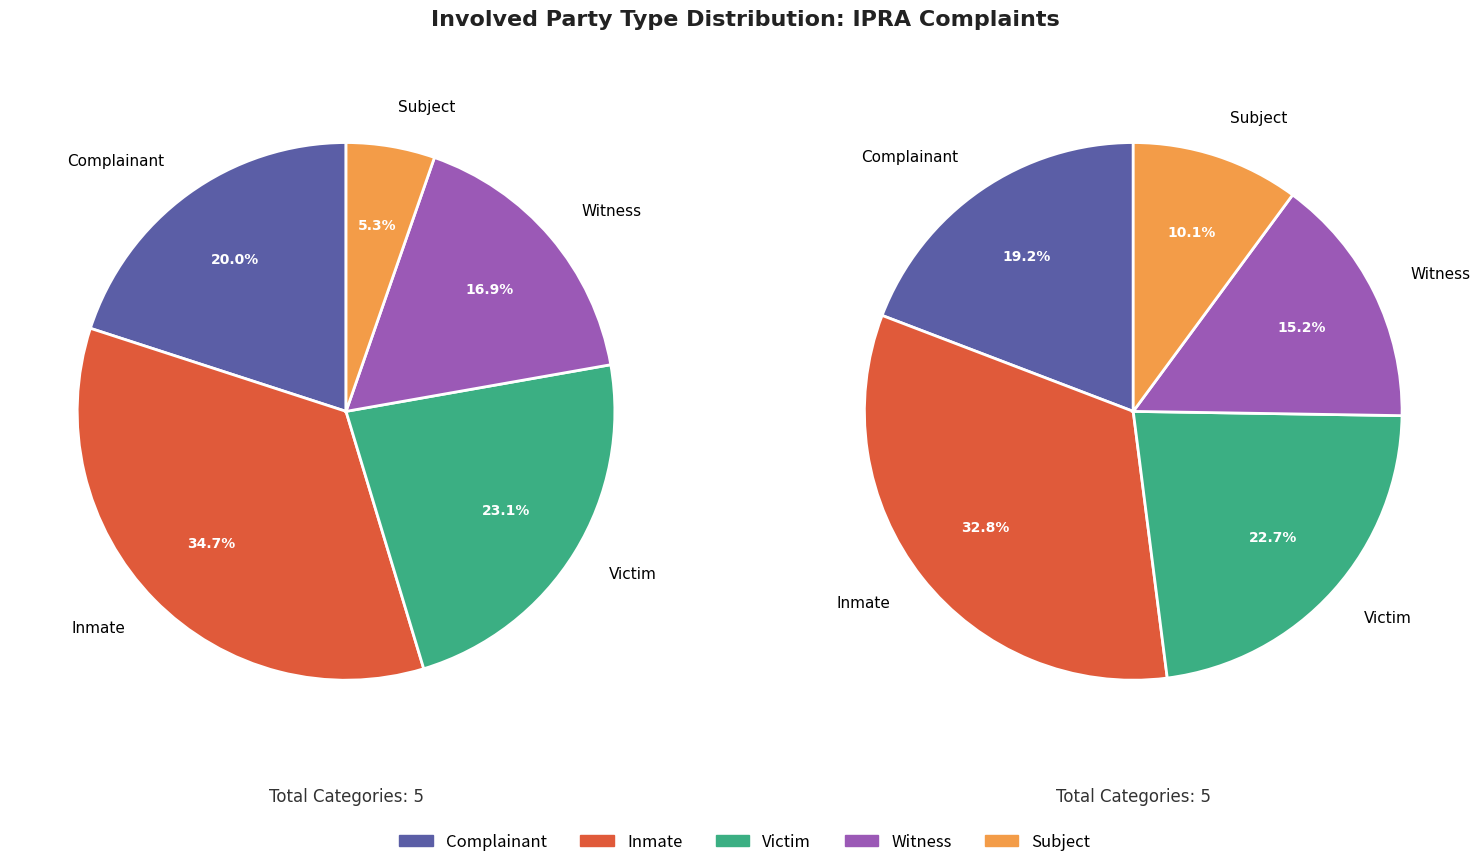

How many segments does this pie chart have?

5